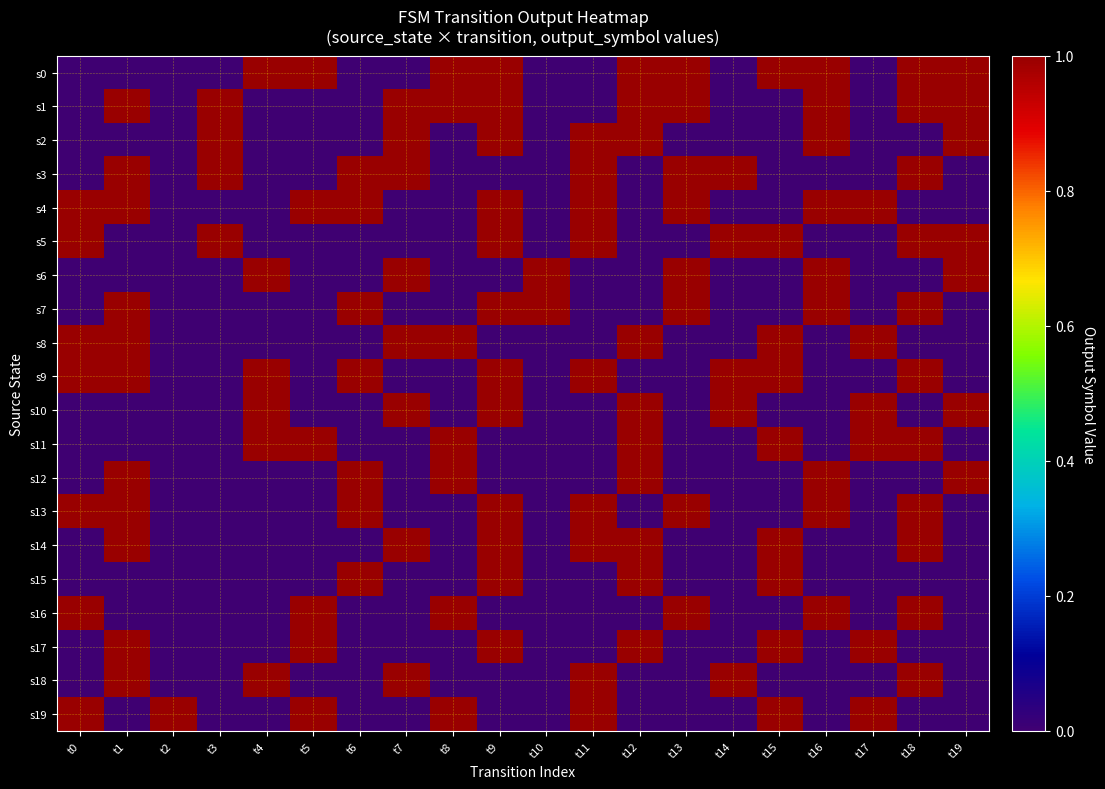

Which series has the largest range (max minus min)?

s0